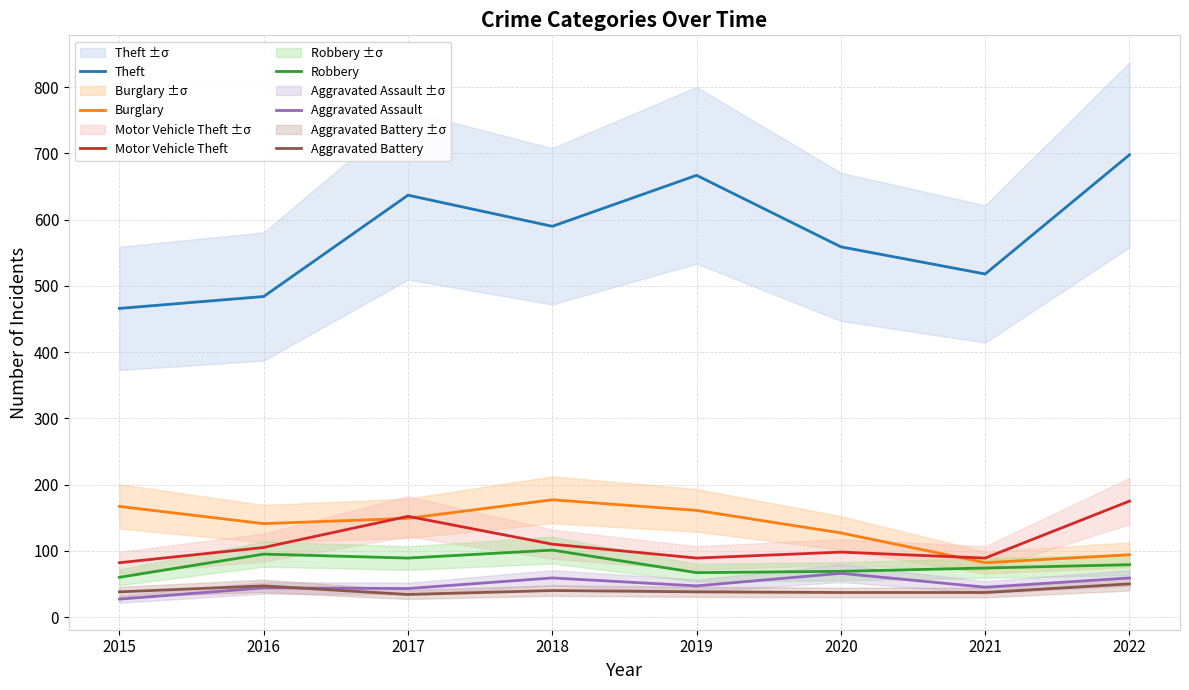

What is the sum of all Theft values?

4619